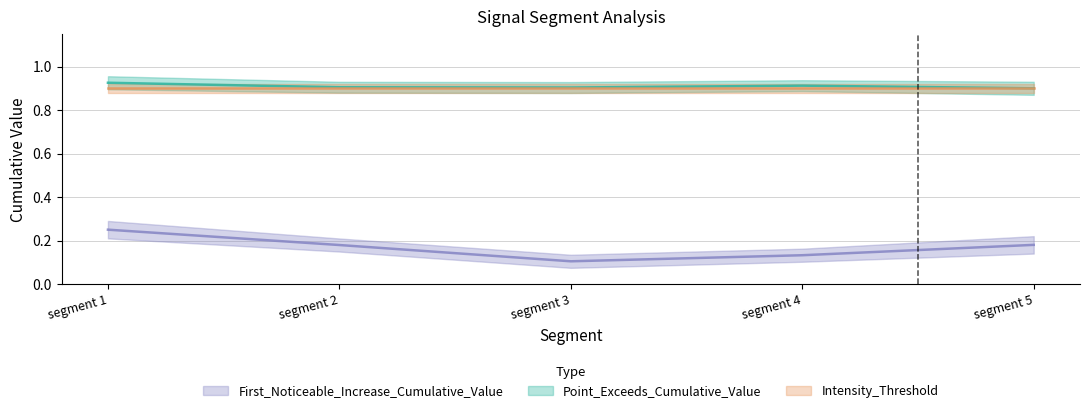

What value does the First_Noticeable_Increase_Cumulative_Value series have at segment 2?

0.2